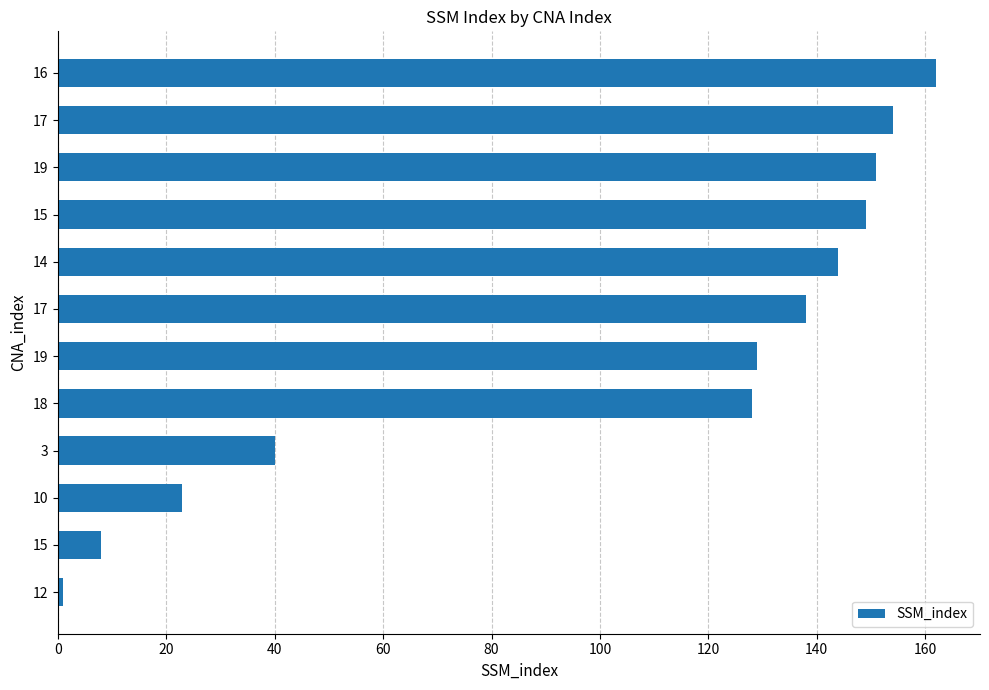

Are the bars grouped side by side (vs. stacked)?

No